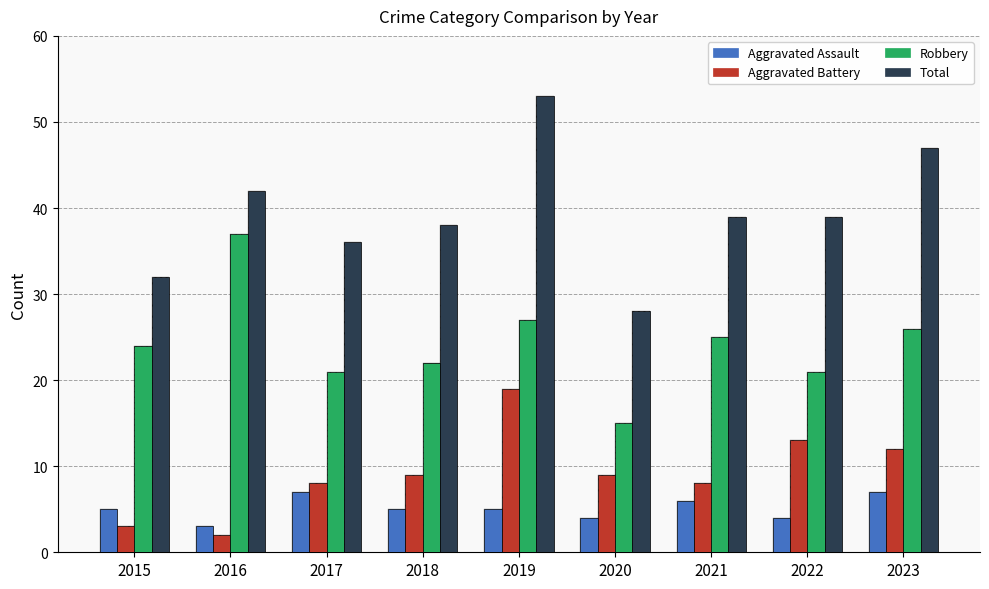

At which category is the sum across all series the highest?

2019